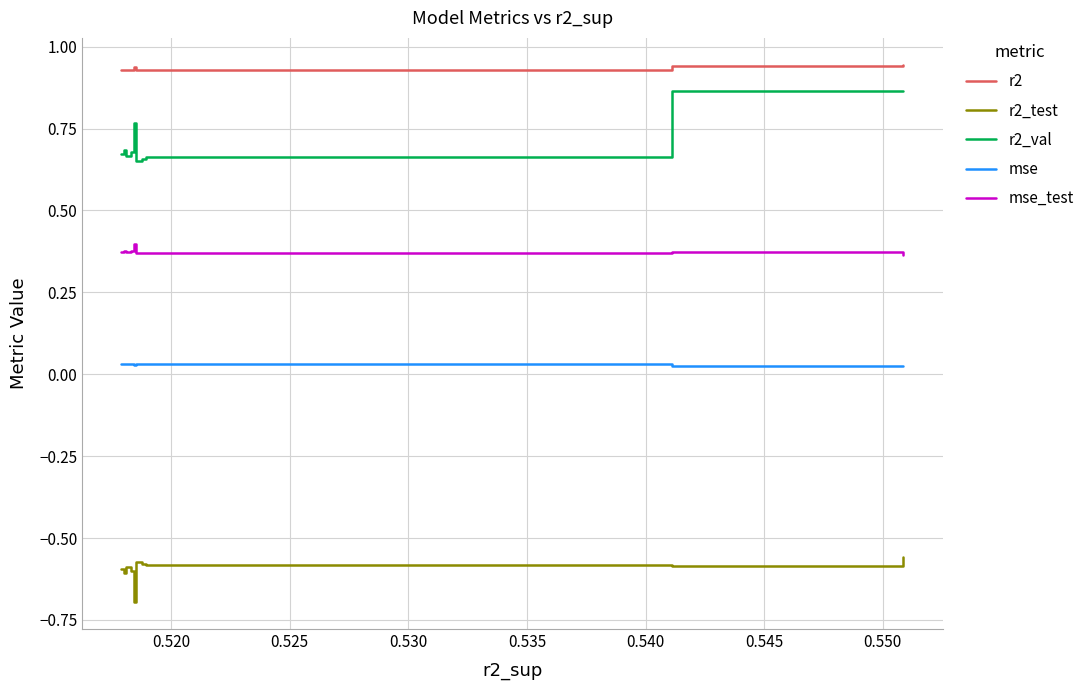

Which series has the widest spread of values?

r2_val